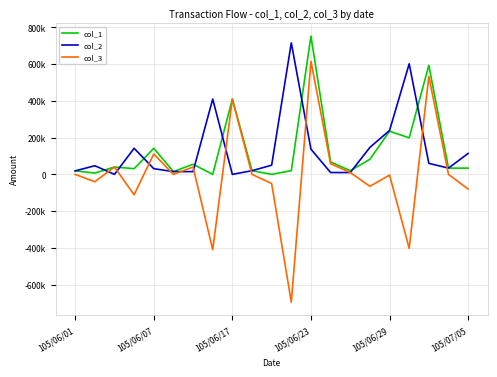

True or false: col_1 has more than 1 interior local peaks.

True